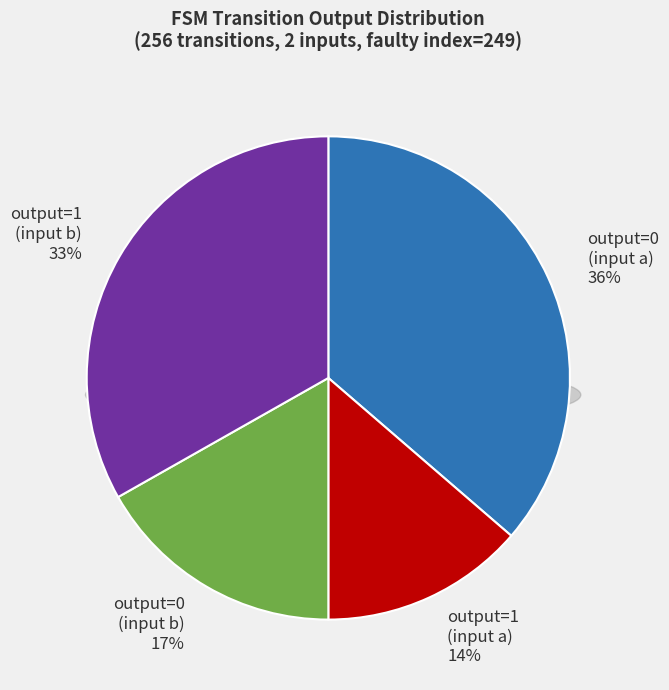

Combined, do output_symbol=1 (input b) and output_symbol=0 (input b) account for over 50%?

Yes